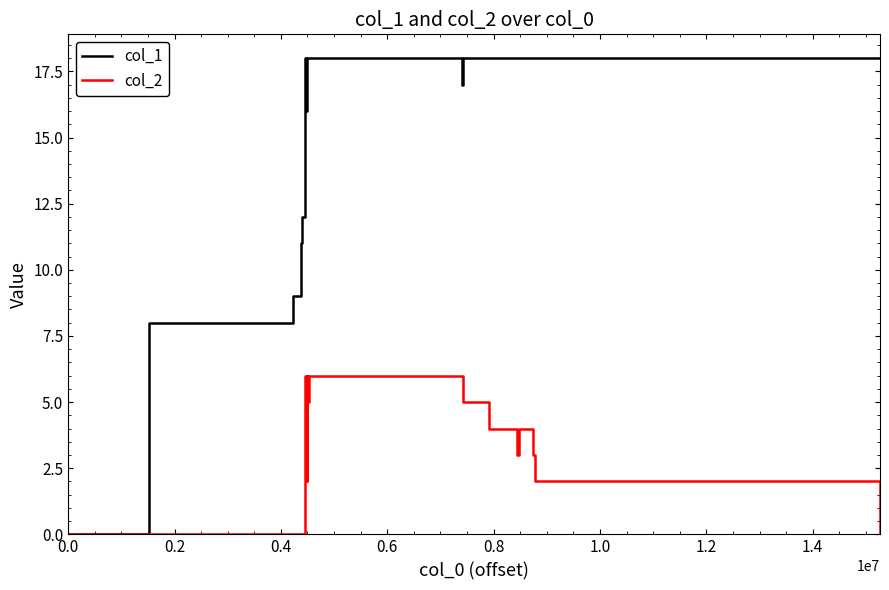

List the series in order of their overall mean, lowest first.

col_2, col_1